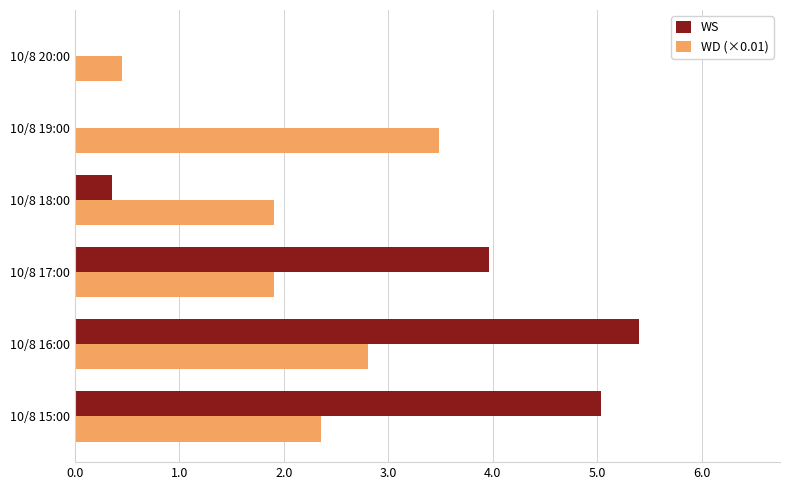

What is the greatest value displayed?

5.4